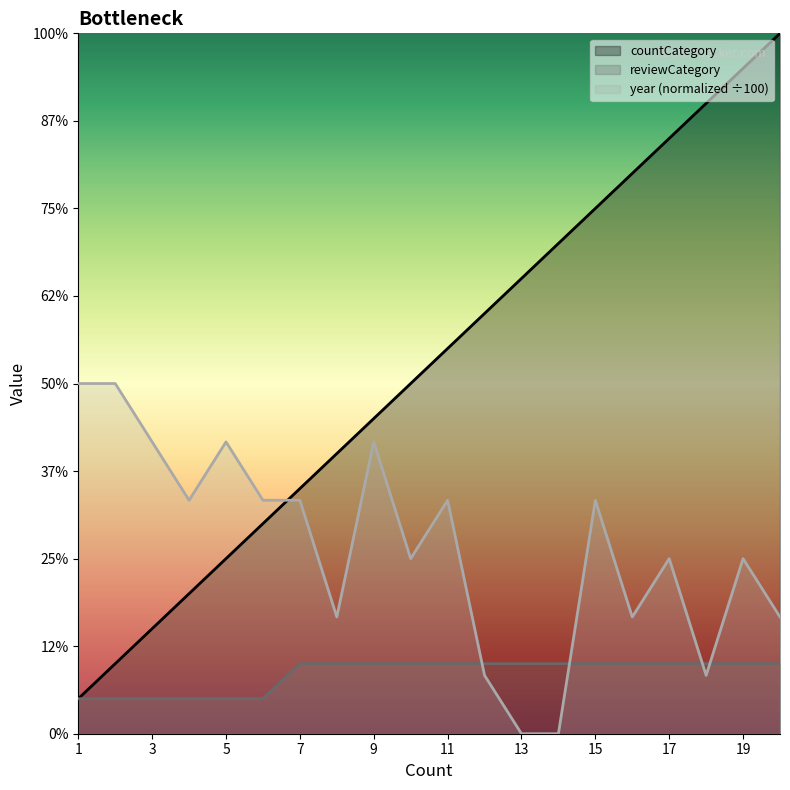

How many distinct data groups are displayed?

3